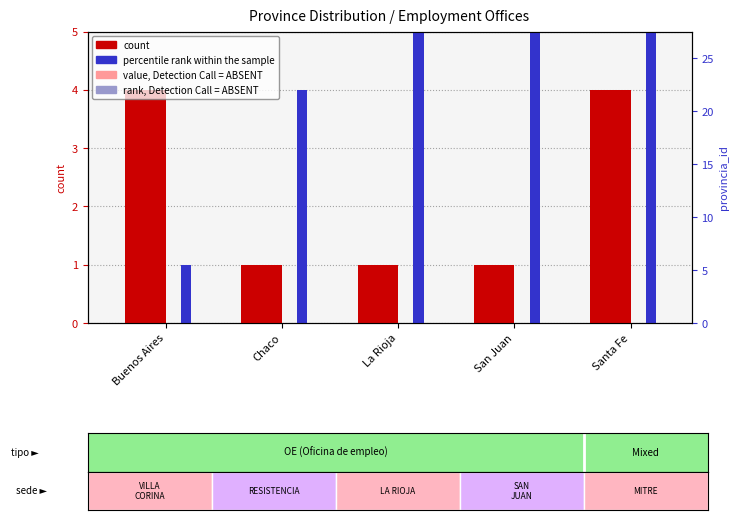

What is the difference between the highest and lowest values at San Juan?

18.7